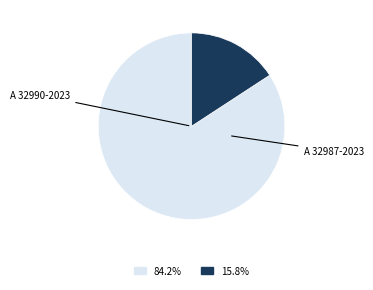

Does any single category account for the majority?

Yes